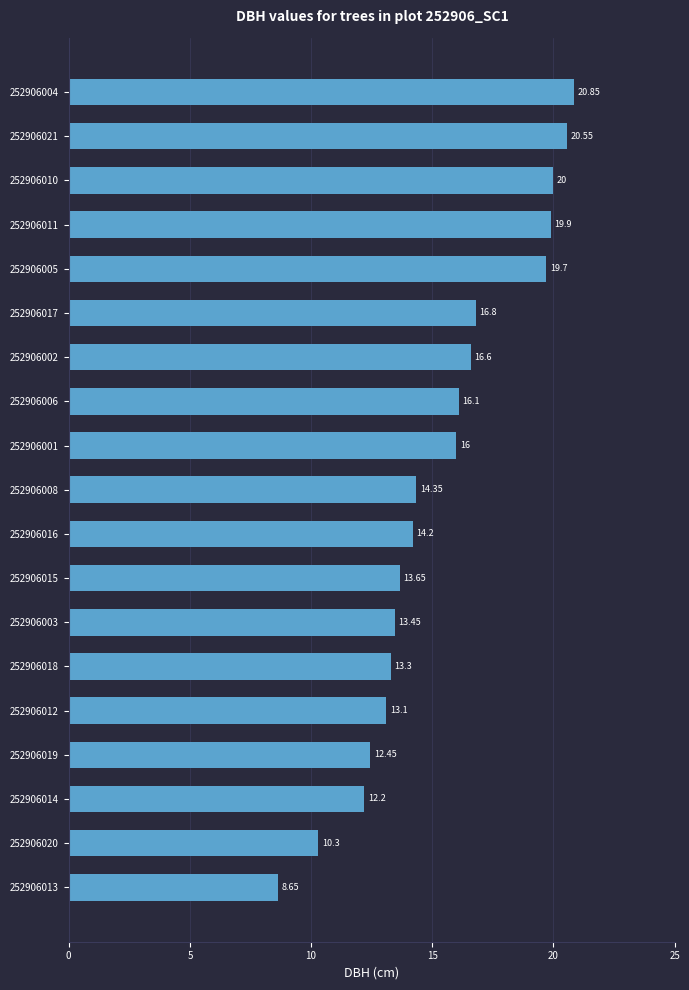

Rank the categories by value from highest to lowest.

252906004, 252906021, 252906010, 252906011, 252906005, 252906017, 252906002, 252906006, 252906001, 252906008, 252906016, 252906015, 252906003, 252906018, 252906012, 252906019, 252906014, 252906020, 252906013